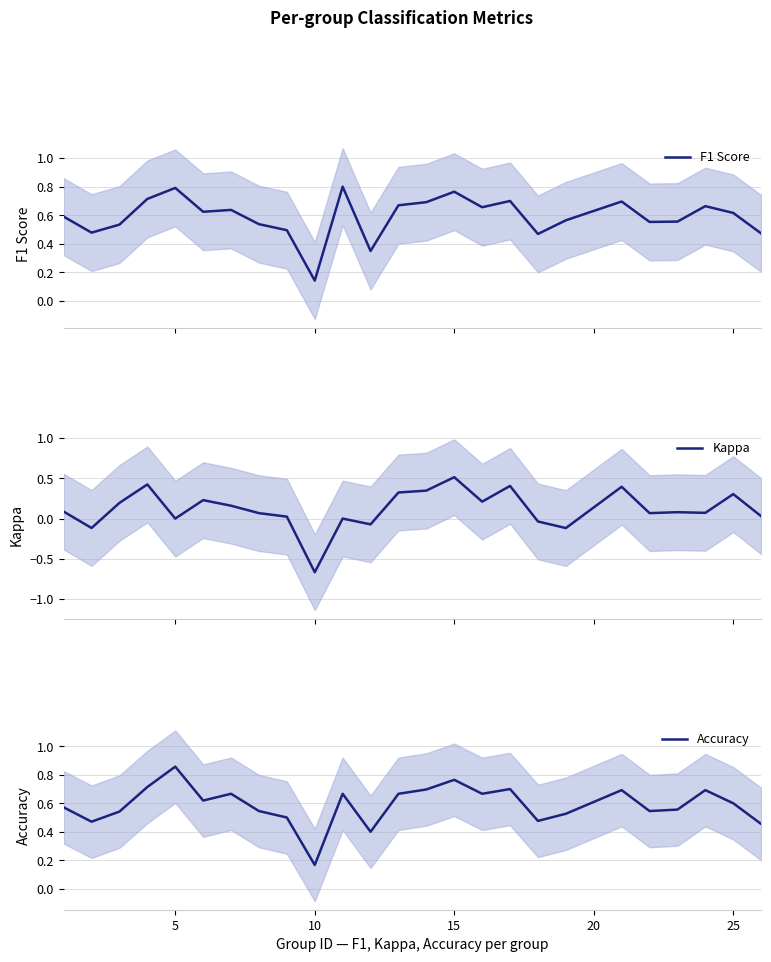

Does the chart have visible grid lines?

Yes